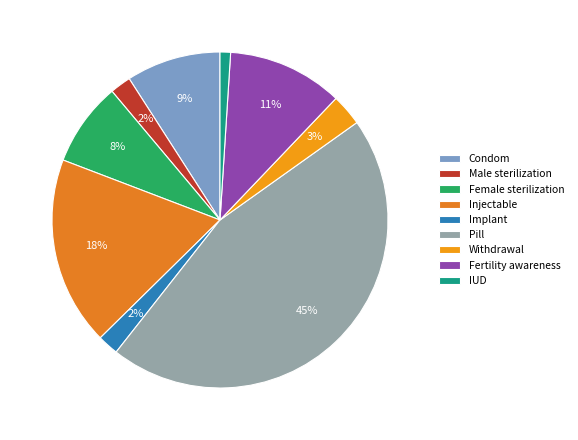

Is there any slice that represents more than half of the pie?

No